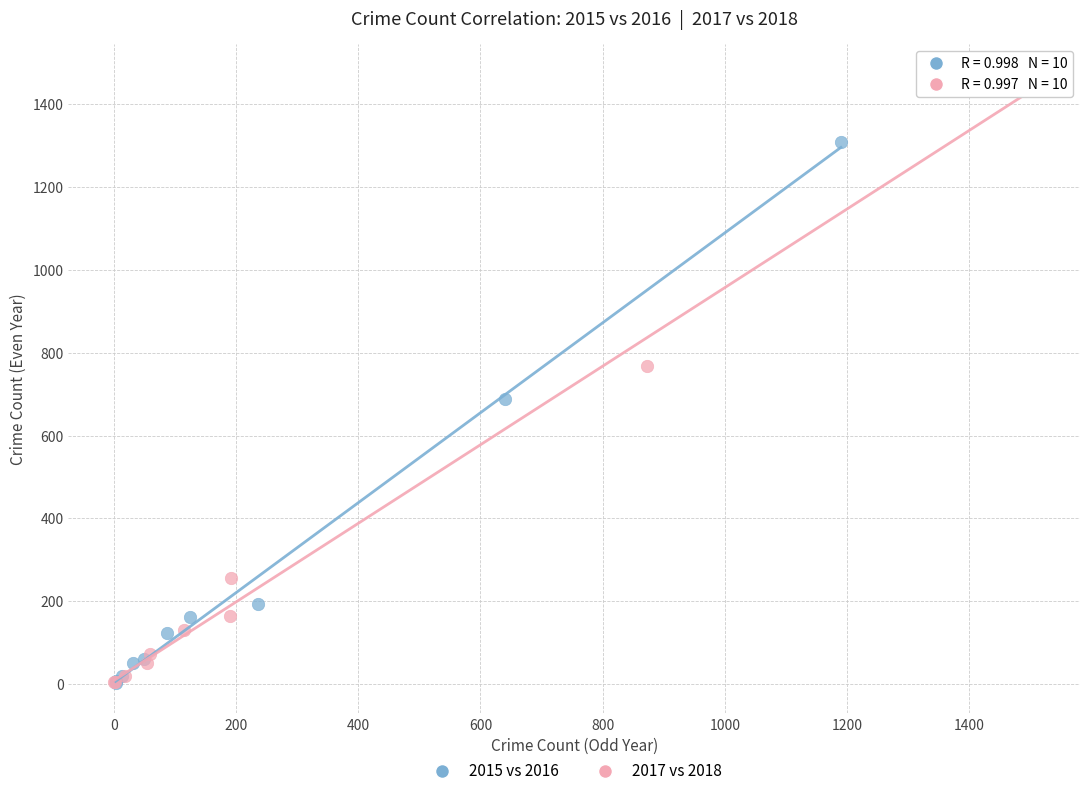

Which series has the largest Y range (max minus min)?

2017 vs 2018